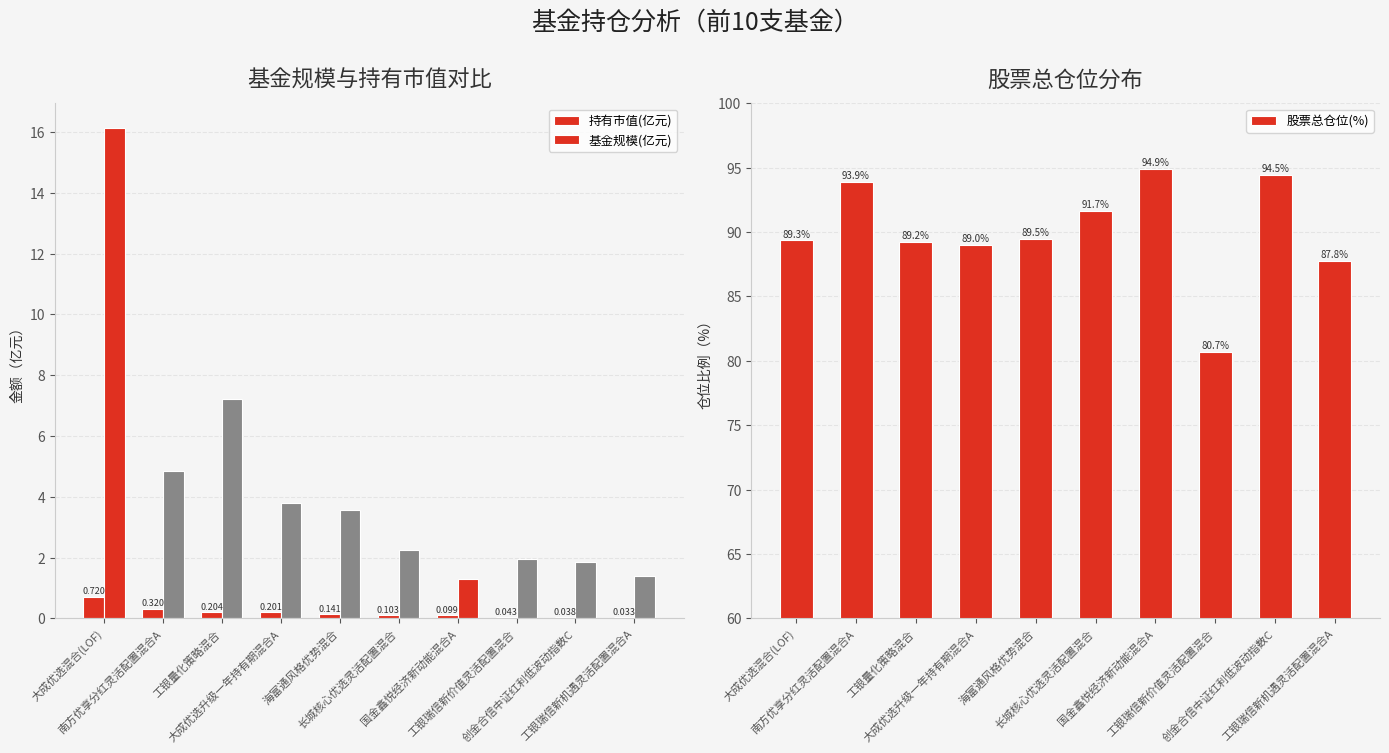

Reading left to right, what are all the values shown in this chart?

持有市值(亿元): 0.7	0.3	0.2	0.2	0.1	0.1	0.1	0.0	0.0	0.0
基金规模(亿元): 16.1	4.9	7.2	3.8	3.6	2.2	1.3	2.0	1.9	1.4
股票总仓位(%): 89.3	93.9	89.2	89.0	89.5	91.7	94.9	80.7	94.5	87.8